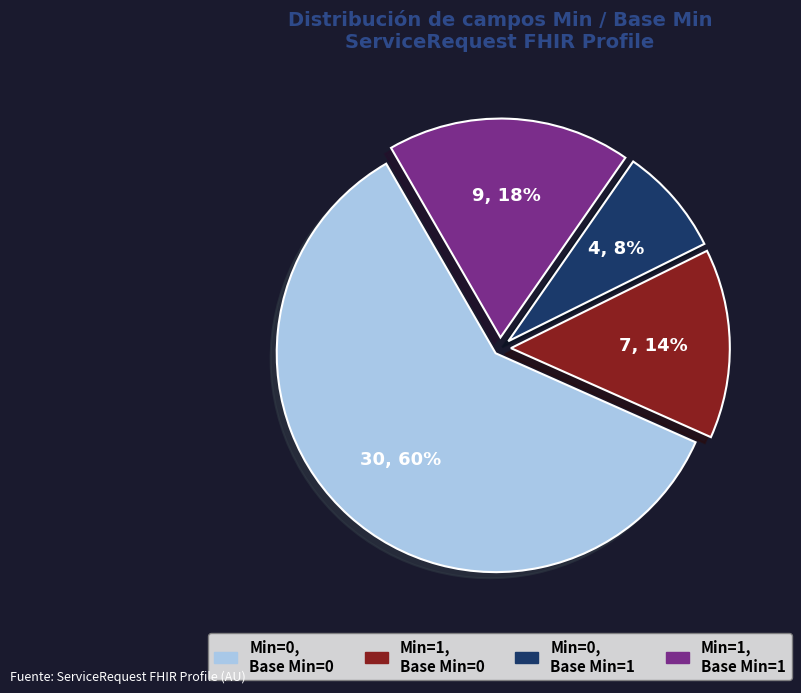

Does any single category account for the majority?

Yes